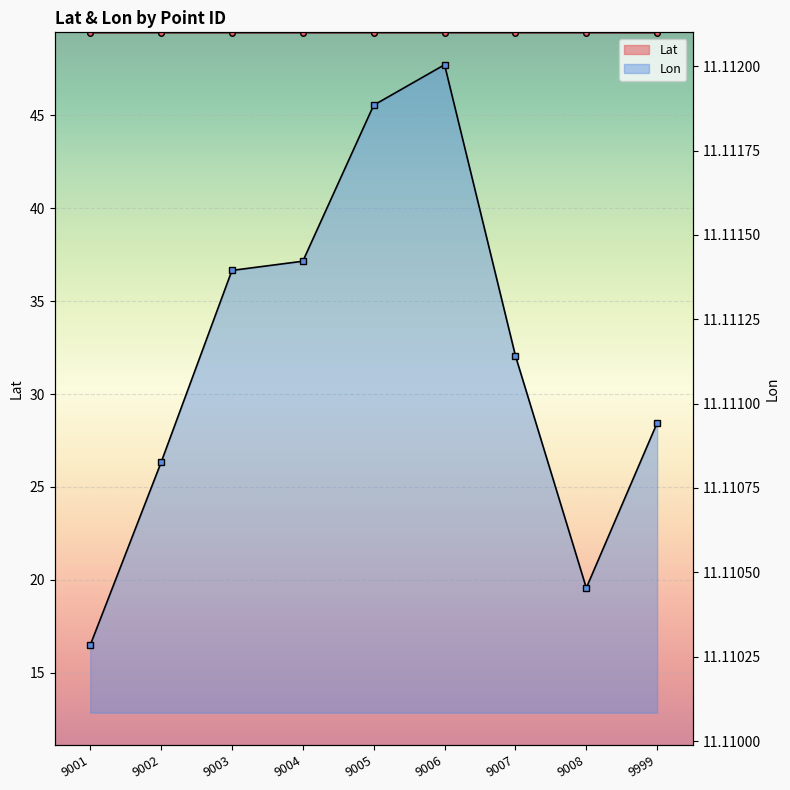

What is the maximum value for Lon?

11.1